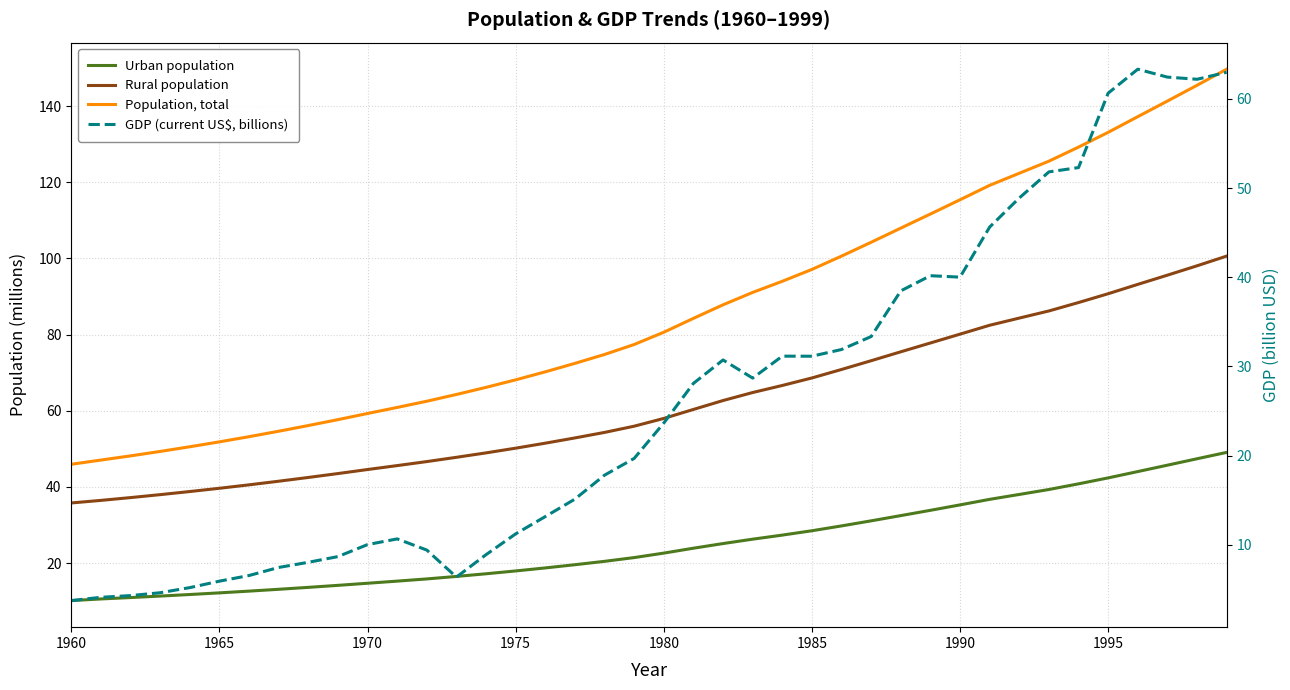

Which series has the largest range (max minus min)?

Population, total